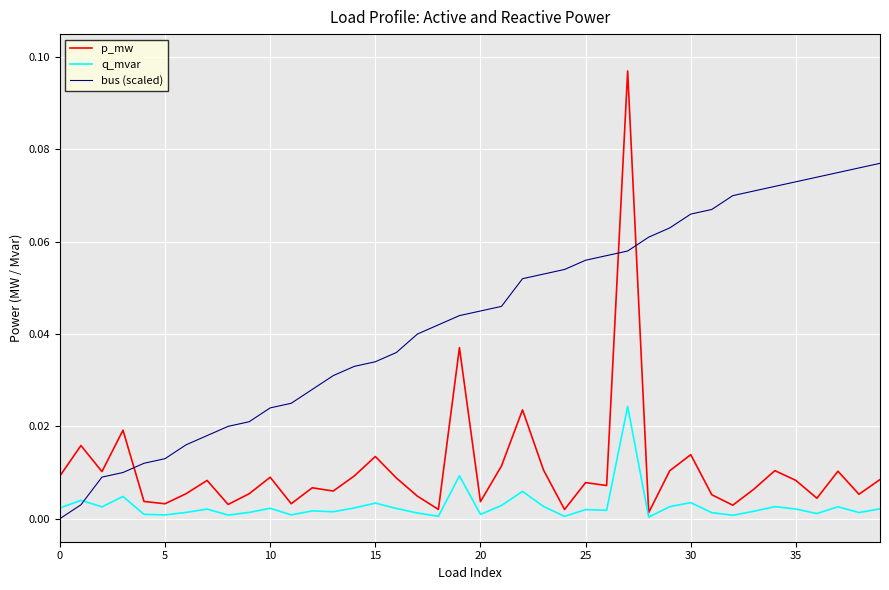

Which series has the largest total across all categories?

bus (scaled)